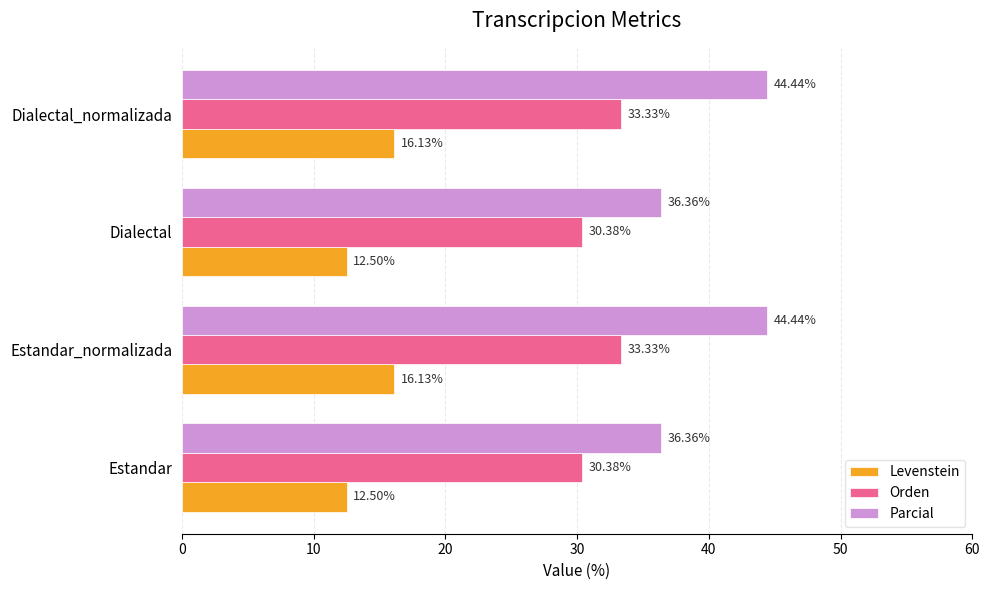

What is the average value of the Orden series?

31.9